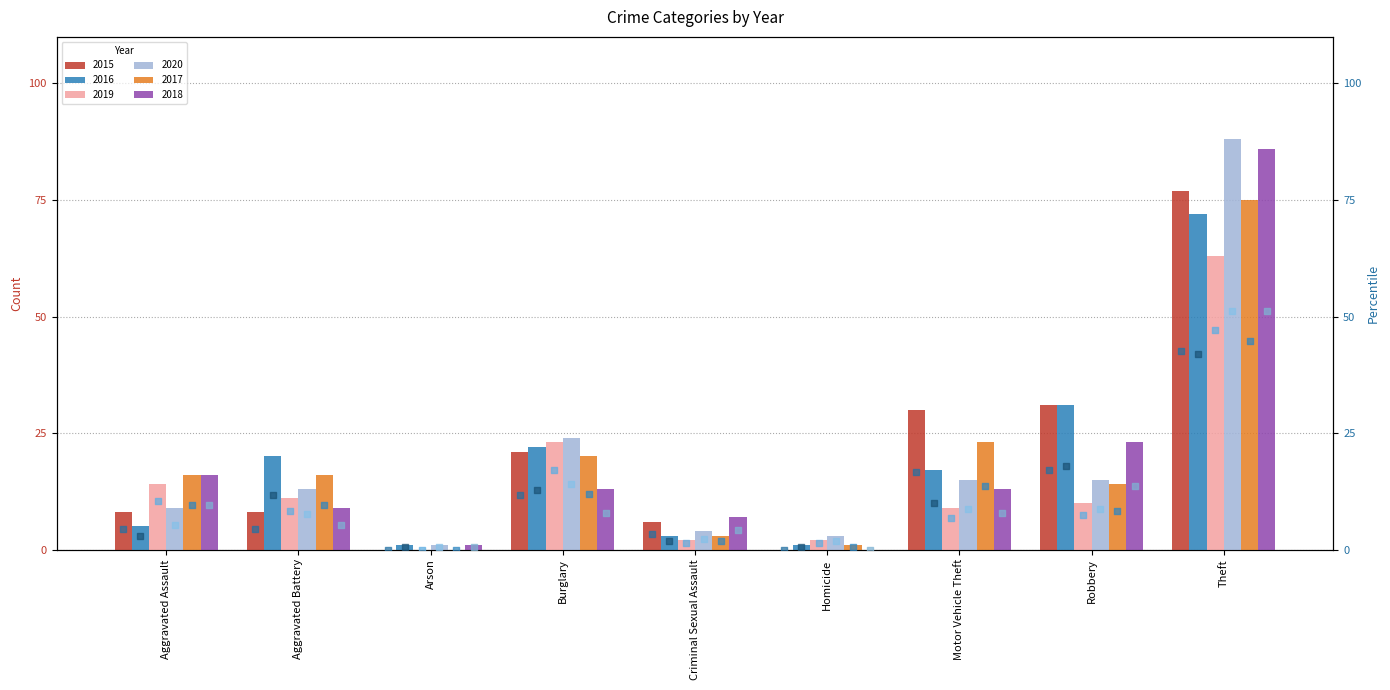

What is the maximum value for 2017?

75